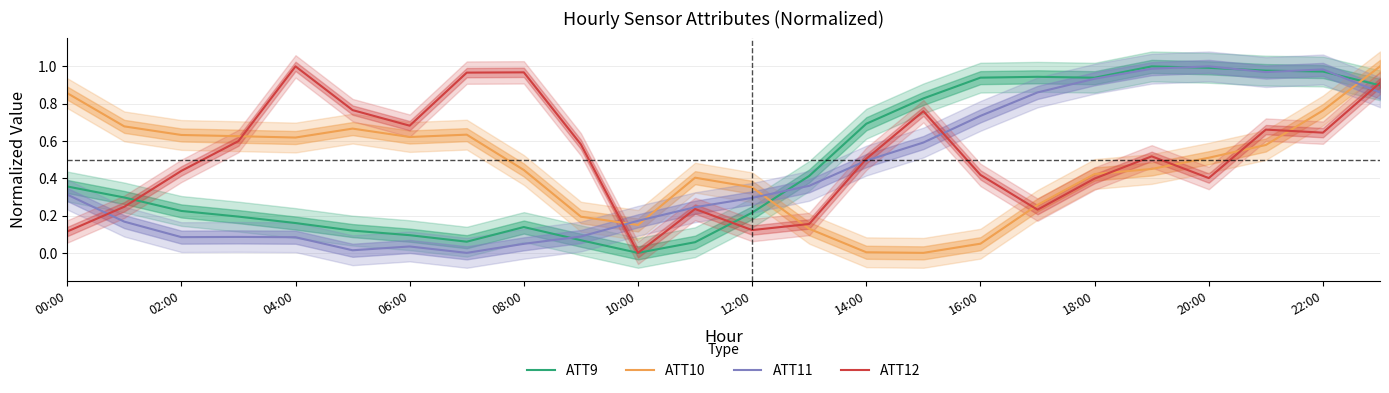

At which label does ATT12 reach its minimum?

10:00